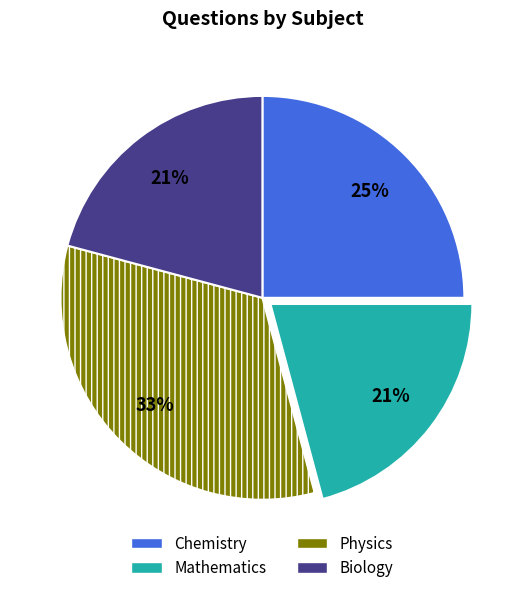

Which slice is the largest?

Physics